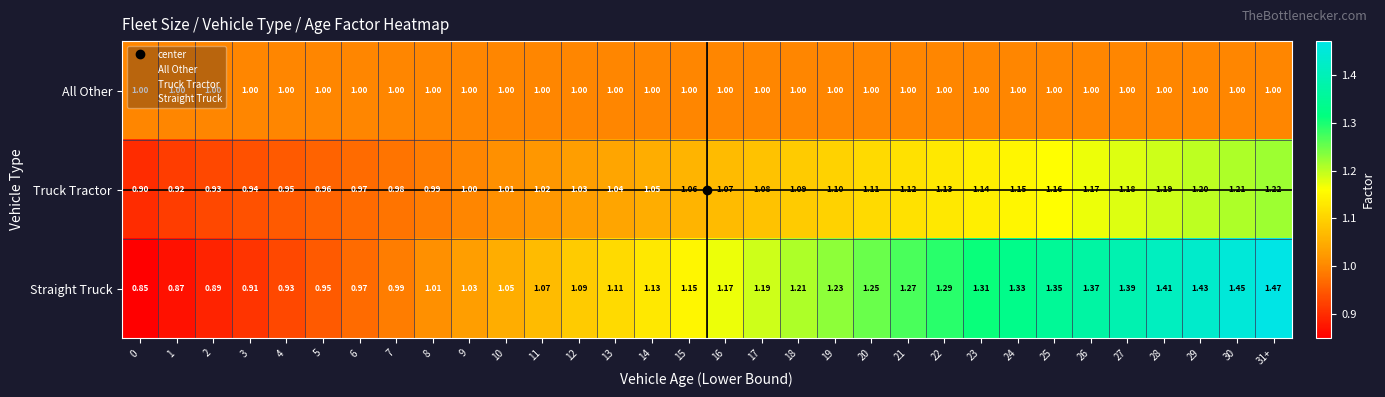

Which series has the largest total across all categories?

Straight Truck